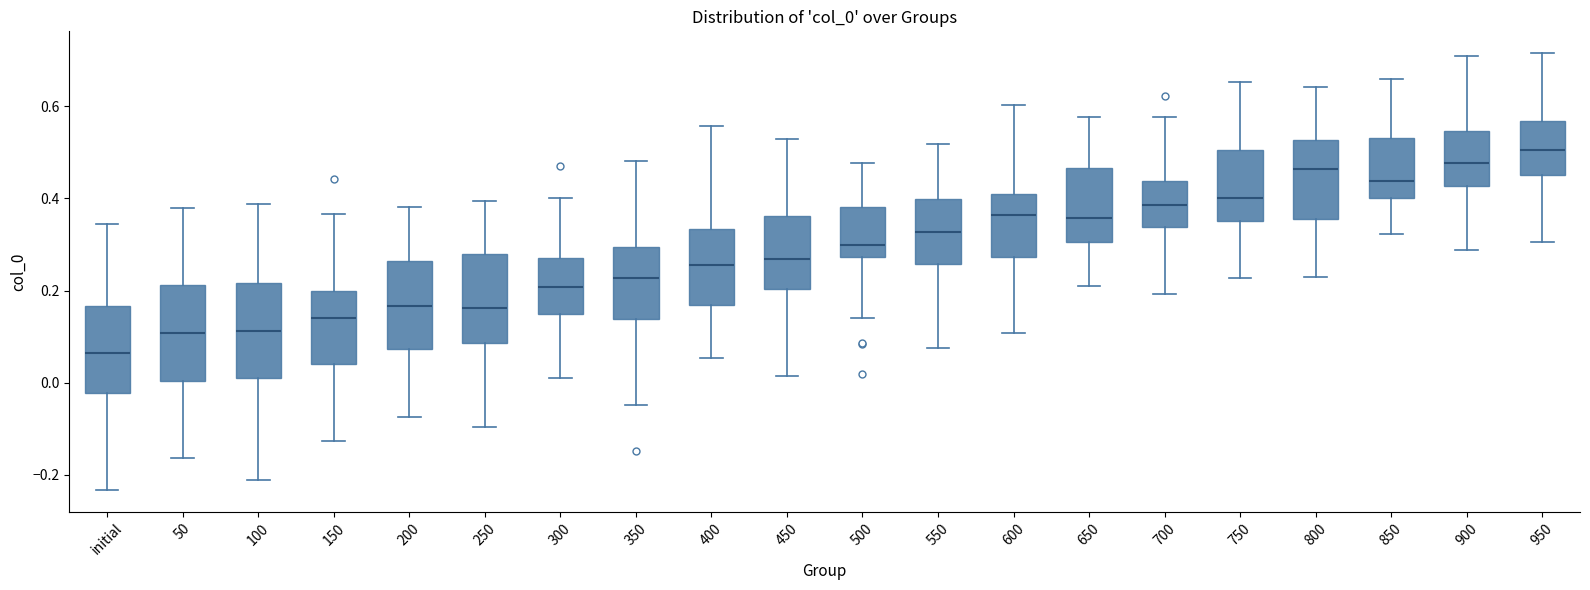

Reading left to right, transcribe this box plot: for each box, give where its median line is, the range the box spans, and where its two whiskers end, as read against the y-axis. The values are not printed on the chart, so give them approximately, as read against the axis.

initial: median 0.06, box -0.02 to 0.16, whiskers -0.24 to 0.34
50: median 0.10, box 0.00 to 0.22, whiskers -0.16 to 0.38
100: median 0.12, box 0.00 to 0.22, whiskers -0.22 to 0.38
150: median 0.14, box 0.04 to 0.20, whiskers -0.12 to 0.36
200: median 0.16, box 0.08 to 0.26, whiskers -0.08 to 0.38
250: median 0.16, box 0.08 to 0.28, whiskers -0.10 to 0.40
300: median 0.20, box 0.14 to 0.28, whiskers 0.00 to 0.40
350: median 0.22, box 0.14 to 0.30, whiskers -0.04 to 0.48
400: median 0.26, box 0.16 to 0.34, whiskers 0.06 to 0.56
450: median 0.26, box 0.20 to 0.36, whiskers 0.02 to 0.52
500: median 0.30, box 0.28 to 0.38, whiskers 0.14 to 0.48
550: median 0.32, box 0.26 to 0.40, whiskers 0.08 to 0.52
600: median 0.36, box 0.28 to 0.40, whiskers 0.10 to 0.60
650: median 0.36, box 0.30 to 0.46, whiskers 0.20 to 0.58
700: median 0.38, box 0.34 to 0.44, whiskers 0.20 to 0.58
750: median 0.40, box 0.36 to 0.50, whiskers 0.22 to 0.66
800: median 0.46, box 0.36 to 0.52, whiskers 0.22 to 0.64
850: median 0.44, box 0.40 to 0.54, whiskers 0.32 to 0.66
900: median 0.48, box 0.42 to 0.54, whiskers 0.28 to 0.70
950: median 0.50, box 0.46 to 0.56, whiskers 0.30 to 0.72